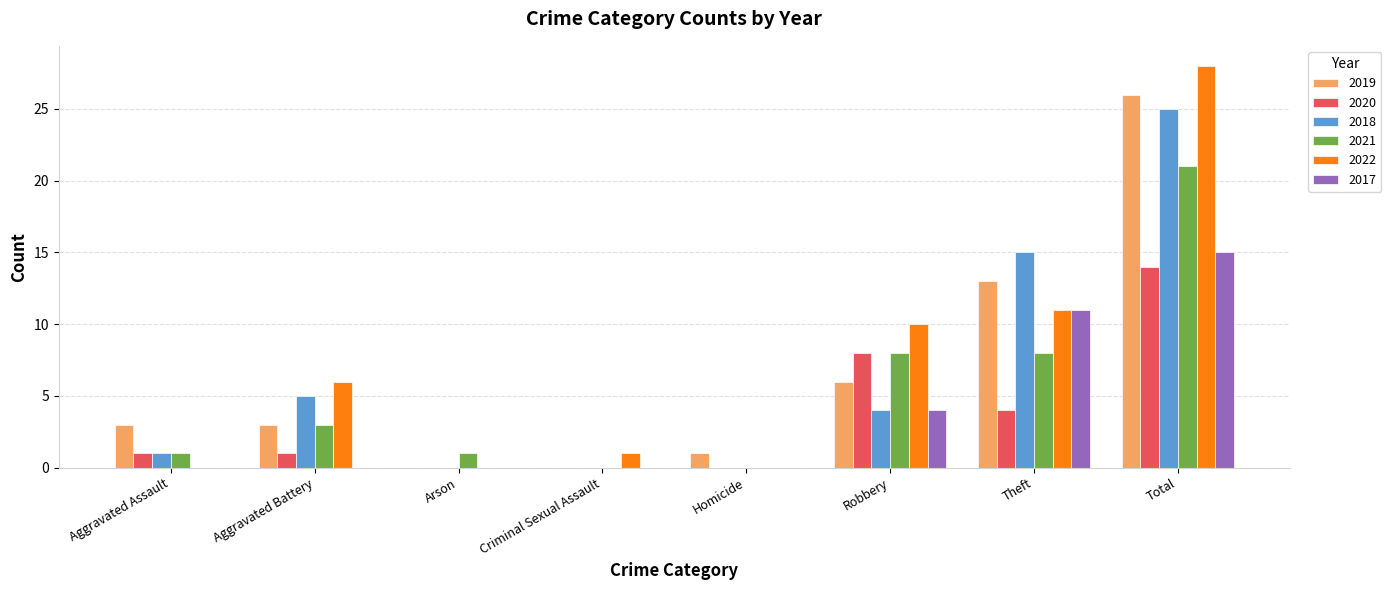

Which category has the highest value in the 2022 series?

Total